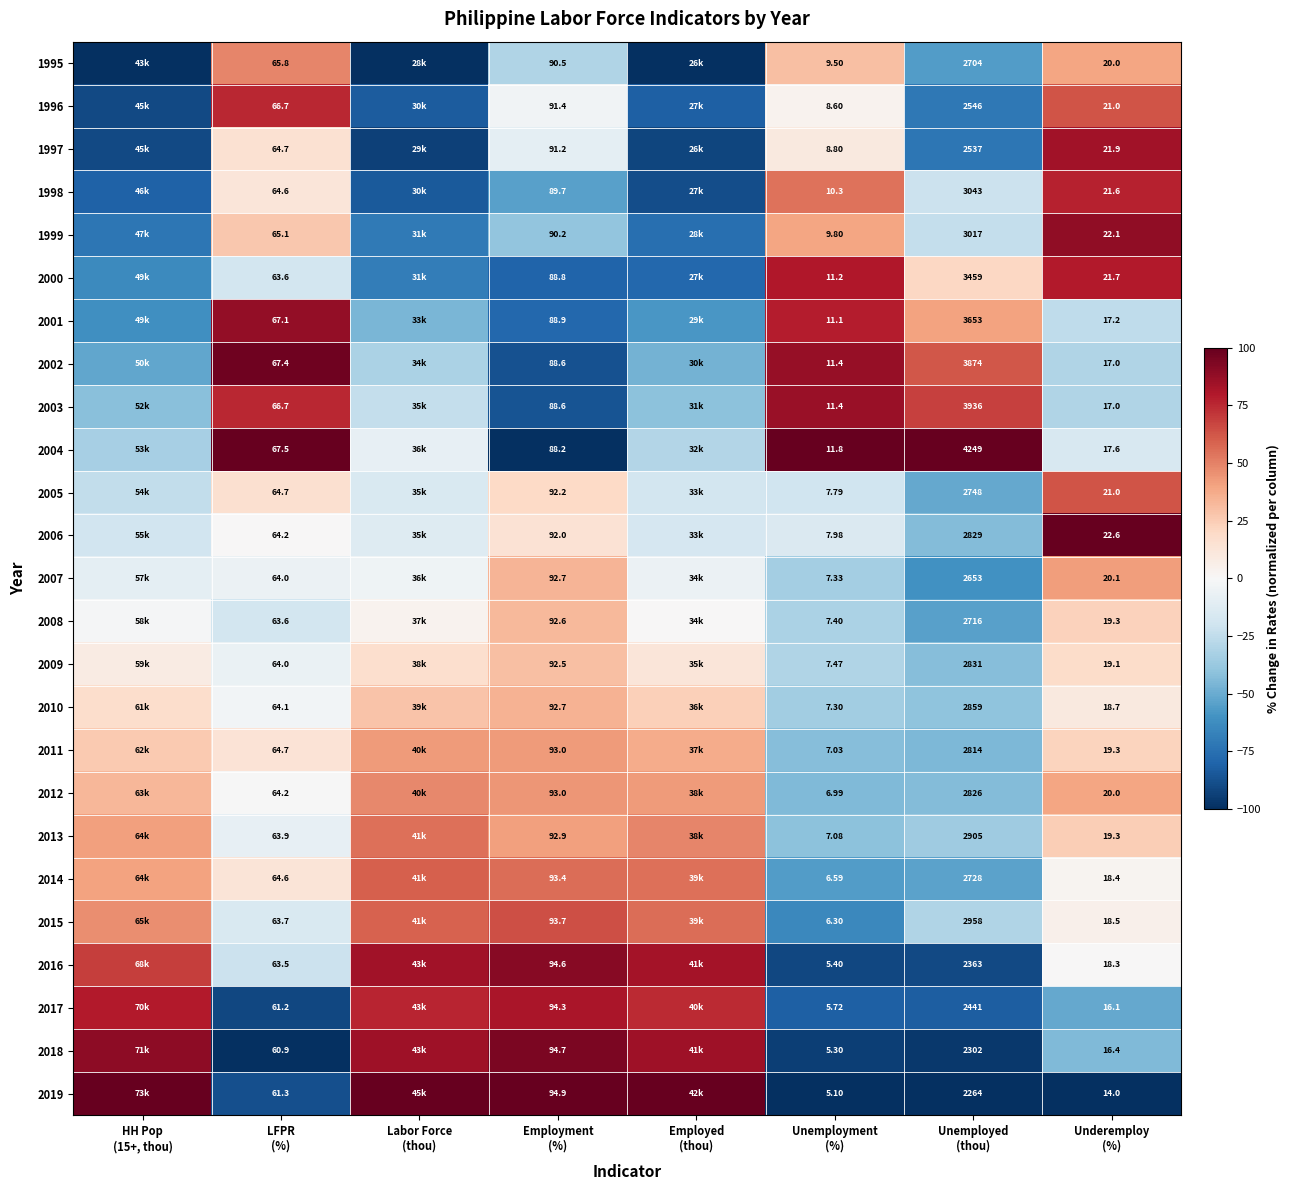

What is the difference between the highest and lowest values at Unemployed
(thou)?

1985.0